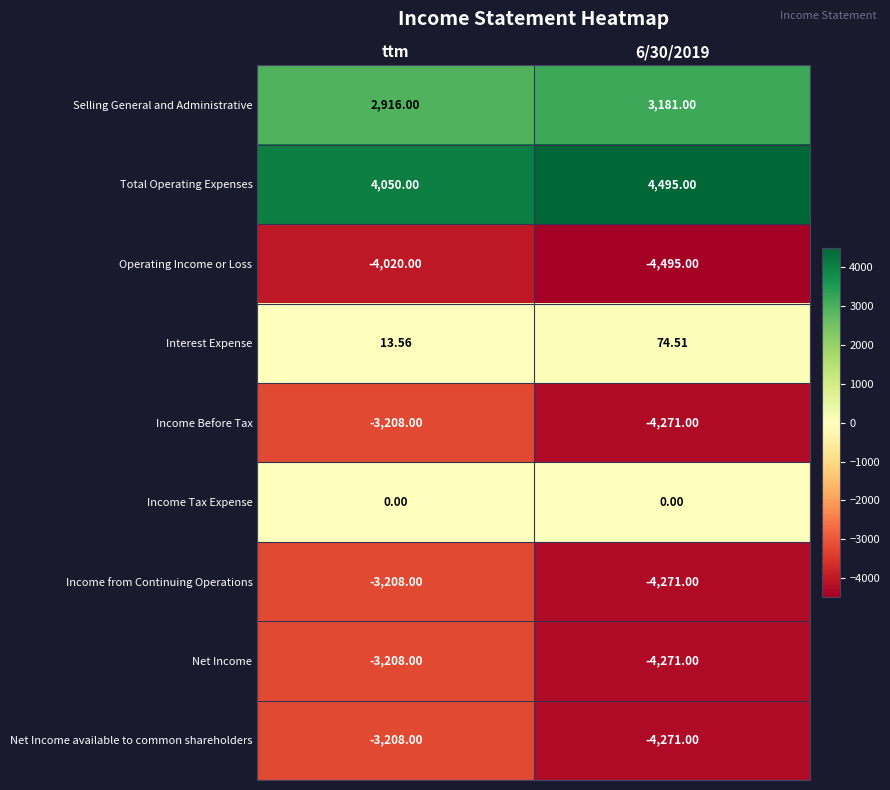

Where is Interest Expense nearest to the value 44?

ttm